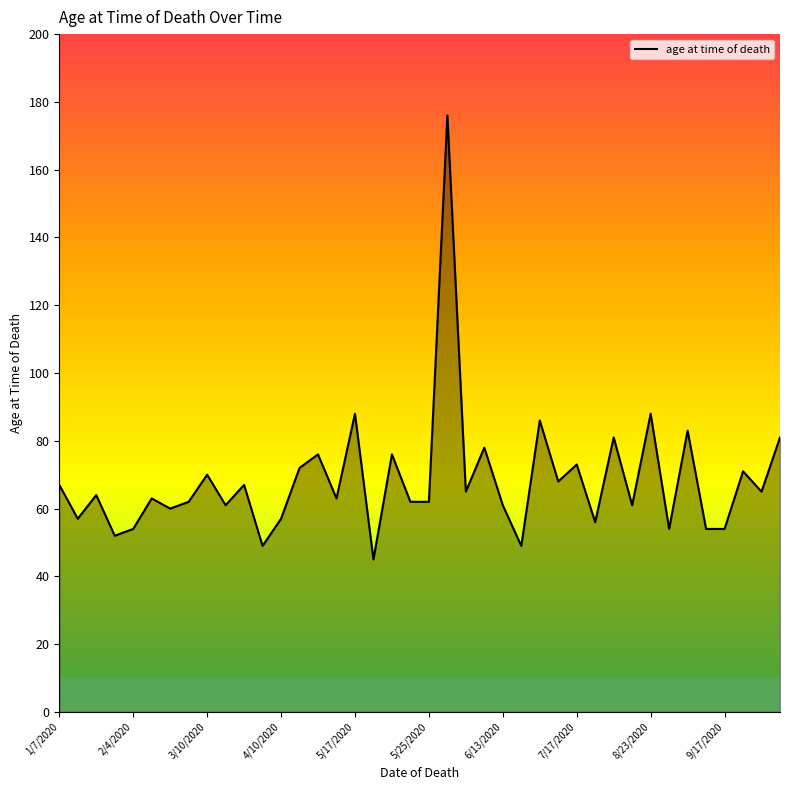

What is the difference between the maximum and minimum values?

131